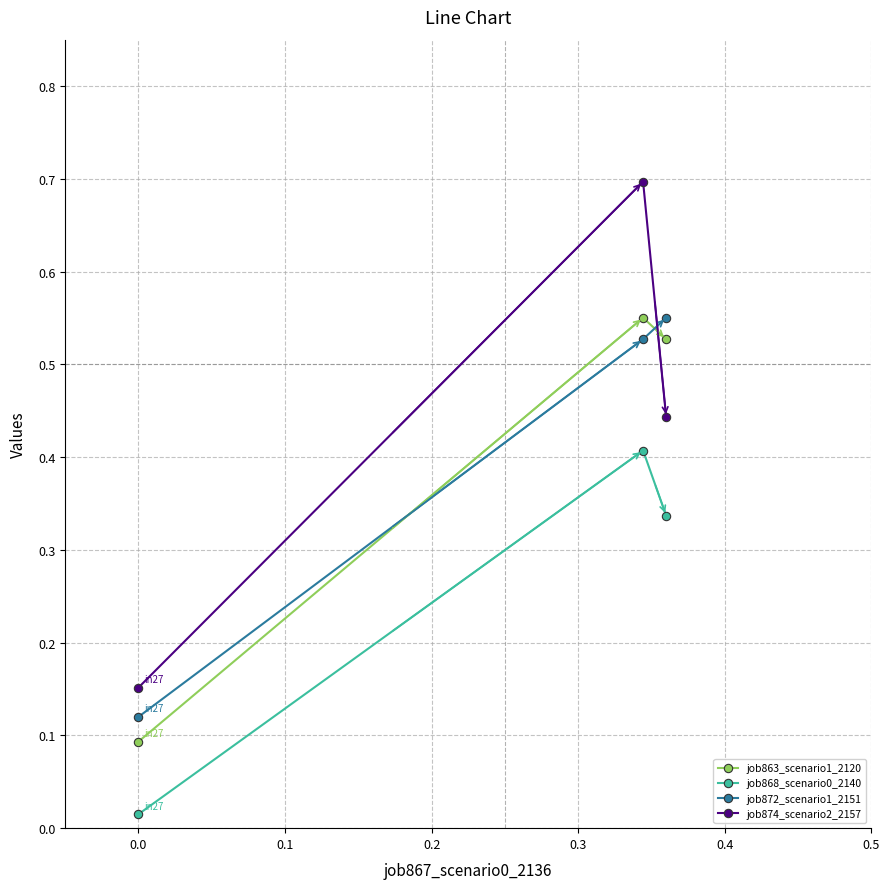

What is the maximum value shown in the chart?

0.7